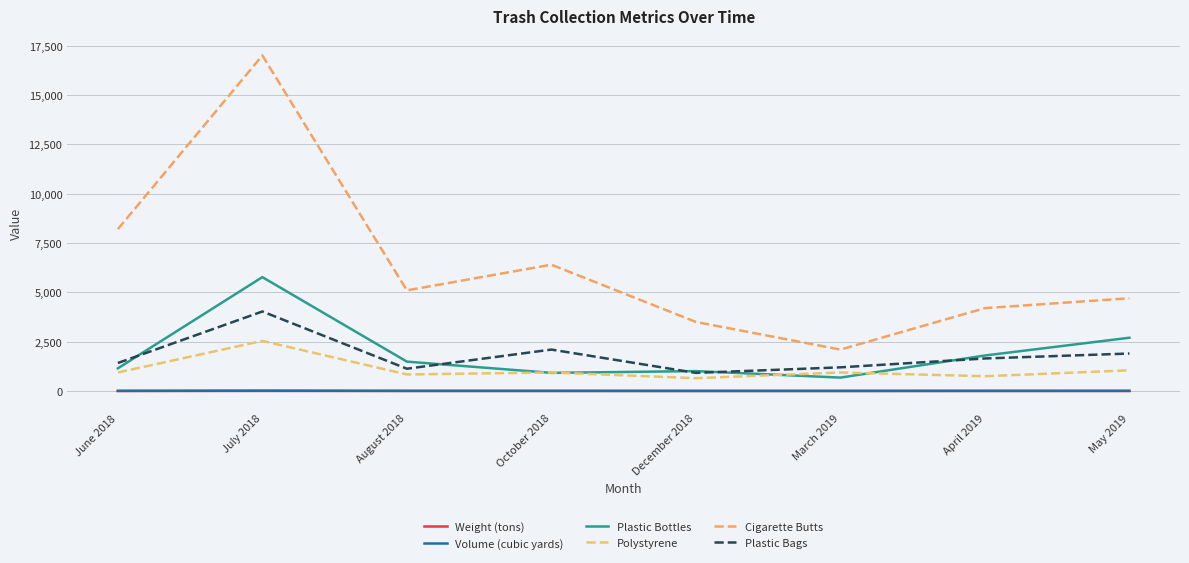

Is this an area chart (filled region under the line)?

No